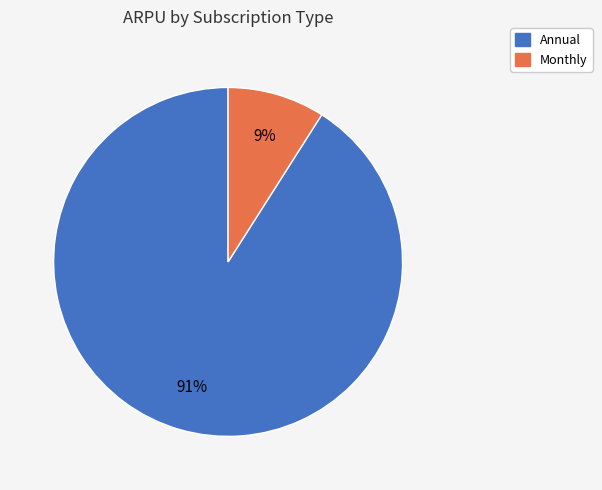

Which slice is the largest?

Annual